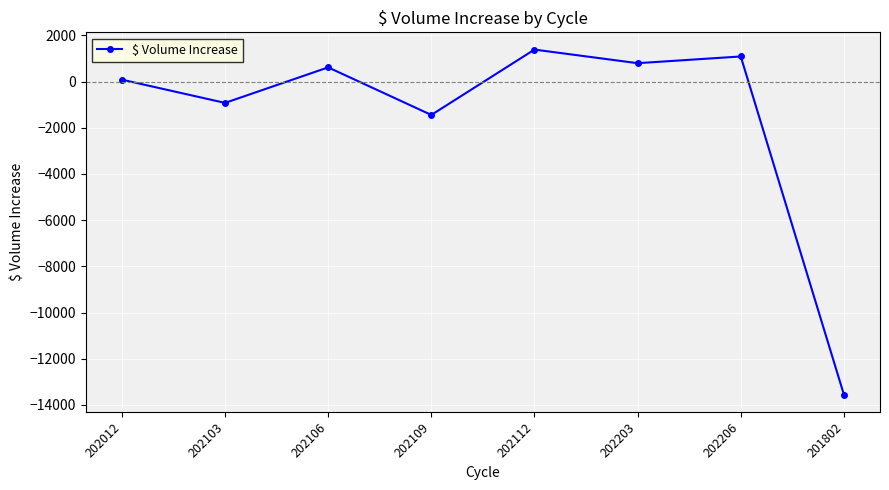

How many lines are shown in the chart?

1